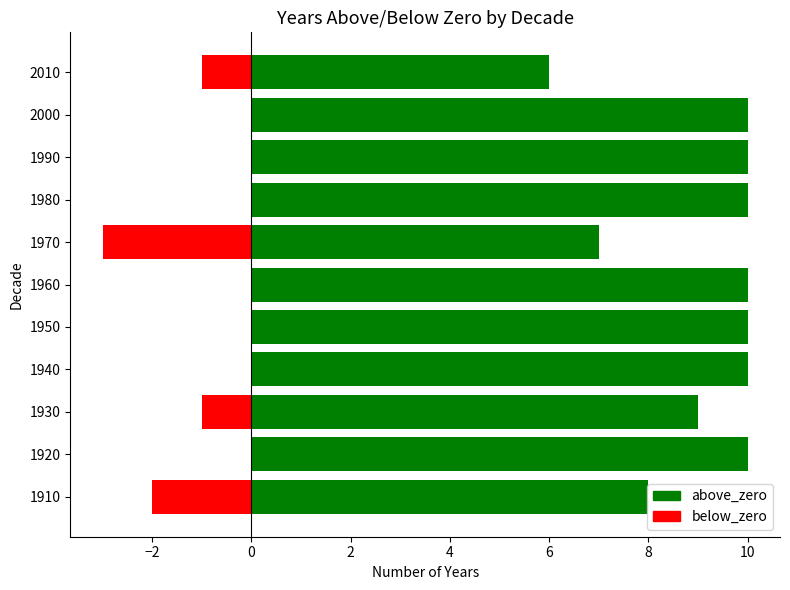

List the series in order of their overall mean, lowest first.

below_zero, above_zero